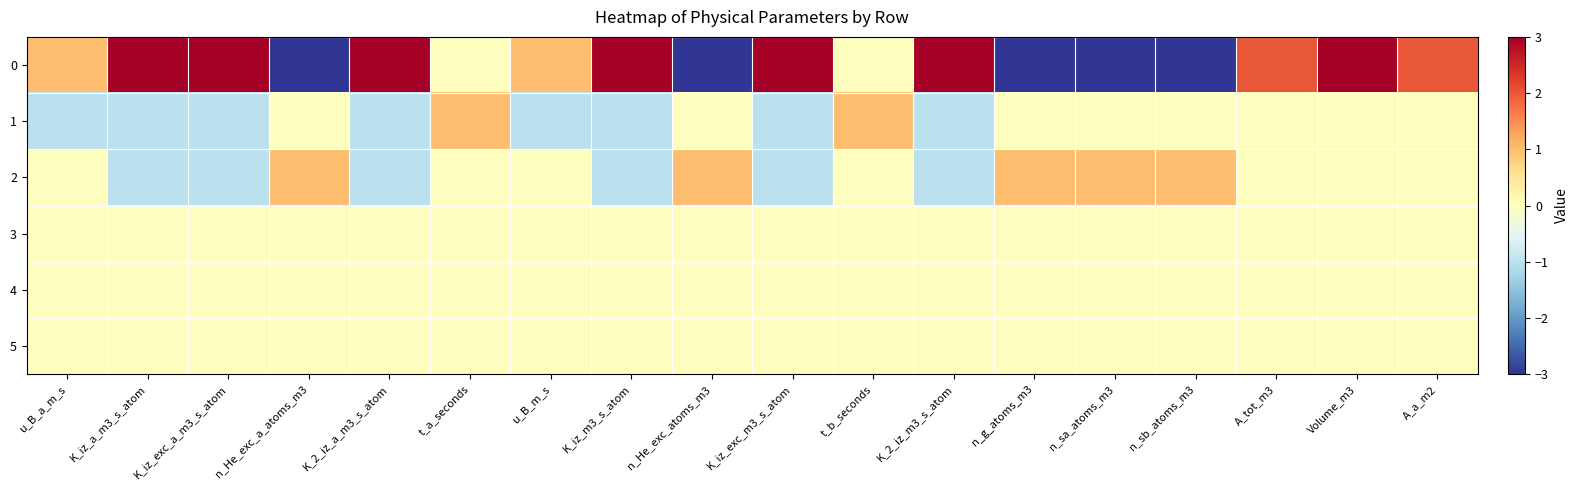

Reading left to right, extract all data points from this chart.

0: u_B_a_m_s=1	K_iz_a_m3_s_atom=3	K_iz_exc_a_m3_s_atom=3	n_He_exc_a_atoms_m3=-3	K_2_iz_a_m3_s_atom=3	t_a_seconds=0	u_B_m_s=1	K_iz_m3_s_atom=3	n_He_exc_atoms_m3=-3	K_iz_exc_m3_s_atom=3	t_b_seconds=0	K_2_iz_m3_s_atom=3	n_g_atoms_m3=-3	n_sa_atoms_m3=-3	n_sb_atoms_m3=-3	A_tot_m3=2	Volume_m3=3	A_a_m2=2
1: u_B_a_m_s=-1	K_iz_a_m3_s_atom=-1	K_iz_exc_a_m3_s_atom=-1	n_He_exc_a_atoms_m3=0	K_2_iz_a_m3_s_atom=-1	t_a_seconds=1	u_B_m_s=-1	K_iz_m3_s_atom=-1	n_He_exc_atoms_m3=0	K_iz_exc_m3_s_atom=-1	t_b_seconds=1	K_2_iz_m3_s_atom=-1	n_g_atoms_m3=0	n_sa_atoms_m3=0	n_sb_atoms_m3=0	A_tot_m3=0	Volume_m3=0	A_a_m2=0
2: u_B_a_m_s=0	K_iz_a_m3_s_atom=-1	K_iz_exc_a_m3_s_atom=-1	n_He_exc_a_atoms_m3=1	K_2_iz_a_m3_s_atom=-1	t_a_seconds=0	u_B_m_s=0	K_iz_m3_s_atom=-1	n_He_exc_atoms_m3=1	K_iz_exc_m3_s_atom=-1	t_b_seconds=0	K_2_iz_m3_s_atom=-1	n_g_atoms_m3=1	n_sa_atoms_m3=1	n_sb_atoms_m3=1	A_tot_m3=0	Volume_m3=0	A_a_m2=0
3: u_B_a_m_s=0	K_iz_a_m3_s_atom=0	K_iz_exc_a_m3_s_atom=0	n_He_exc_a_atoms_m3=0	K_2_iz_a_m3_s_atom=0	t_a_seconds=0	u_B_m_s=0	K_iz_m3_s_atom=0	n_He_exc_atoms_m3=0	K_iz_exc_m3_s_atom=0	t_b_seconds=0	K_2_iz_m3_s_atom=0	n_g_atoms_m3=0	n_sa_atoms_m3=0	n_sb_atoms_m3=0	A_tot_m3=0	Volume_m3=0	A_a_m2=0
4: u_B_a_m_s=0	K_iz_a_m3_s_atom=0	K_iz_exc_a_m3_s_atom=0	n_He_exc_a_atoms_m3=0	K_2_iz_a_m3_s_atom=0	t_a_seconds=0	u_B_m_s=0	K_iz_m3_s_atom=0	n_He_exc_atoms_m3=0	K_iz_exc_m3_s_atom=0	t_b_seconds=0	K_2_iz_m3_s_atom=0	n_g_atoms_m3=0	n_sa_atoms_m3=0	n_sb_atoms_m3=0	A_tot_m3=0	Volume_m3=0	A_a_m2=0
5: u_B_a_m_s=0	K_iz_a_m3_s_atom=0	K_iz_exc_a_m3_s_atom=0	n_He_exc_a_atoms_m3=0	K_2_iz_a_m3_s_atom=0	t_a_seconds=0	u_B_m_s=0	K_iz_m3_s_atom=0	n_He_exc_atoms_m3=0	K_iz_exc_m3_s_atom=0	t_b_seconds=0	K_2_iz_m3_s_atom=0	n_g_atoms_m3=0	n_sa_atoms_m3=0	n_sb_atoms_m3=0	A_tot_m3=0	Volume_m3=0	A_a_m2=0